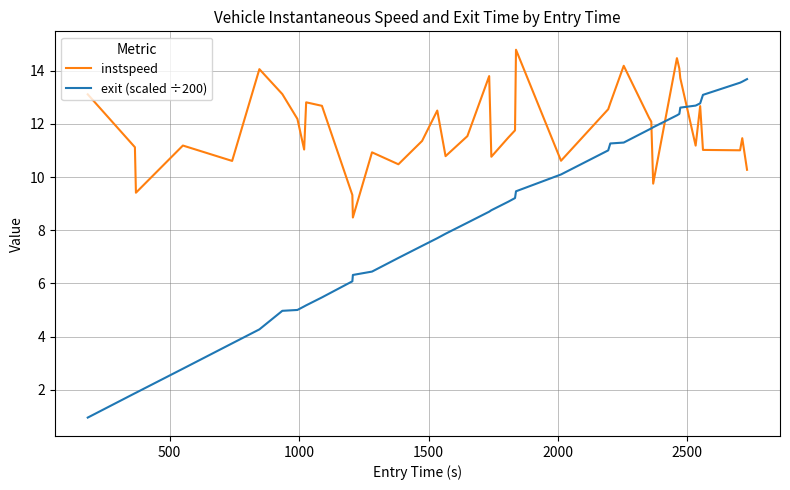

What is the smallest value displayed?

1.0